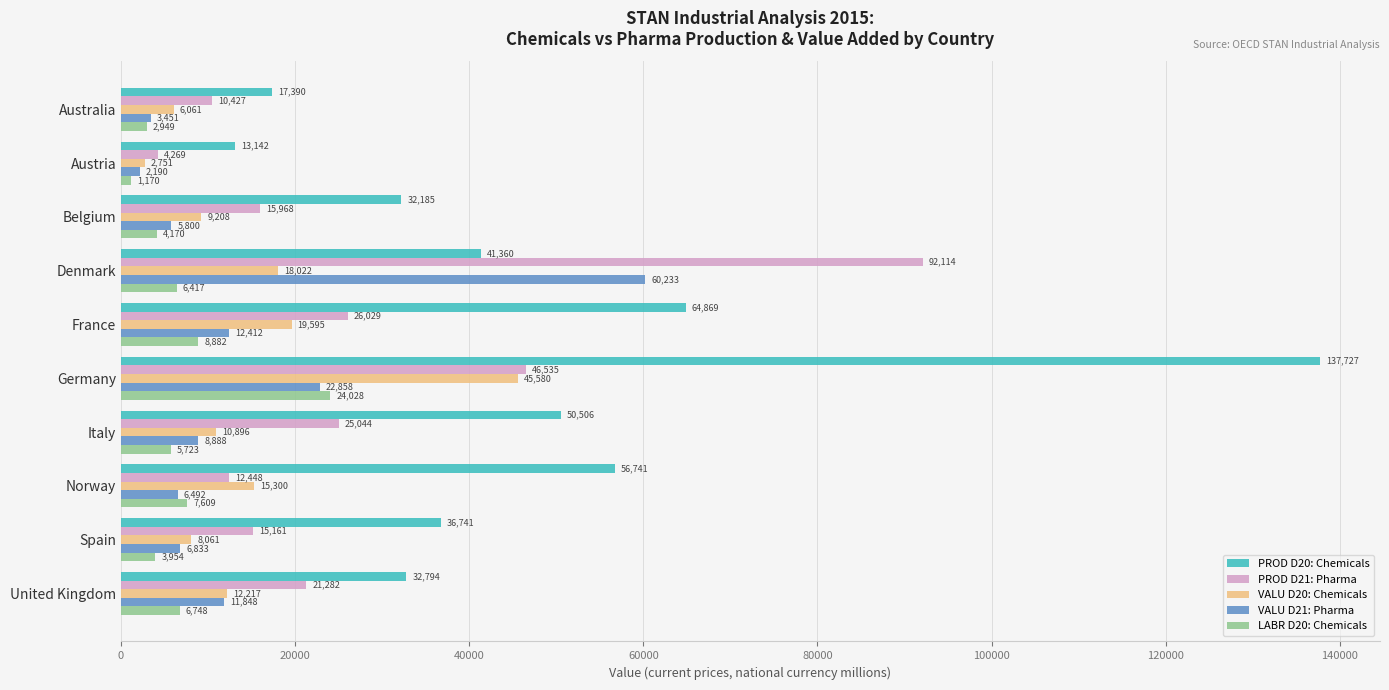

At which label is VALU D21: Pharma closest to 31211?

Germany